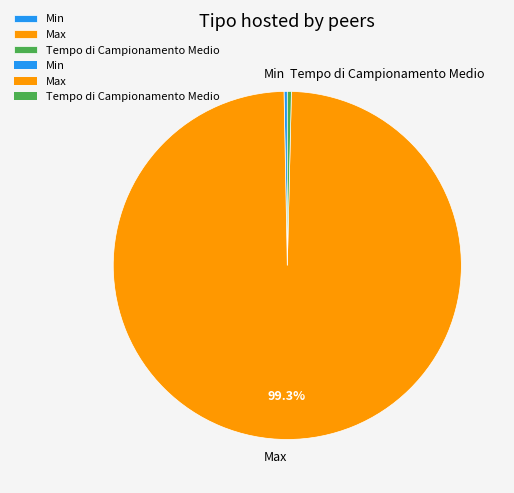

Does Min account for over 50% of the chart?

No